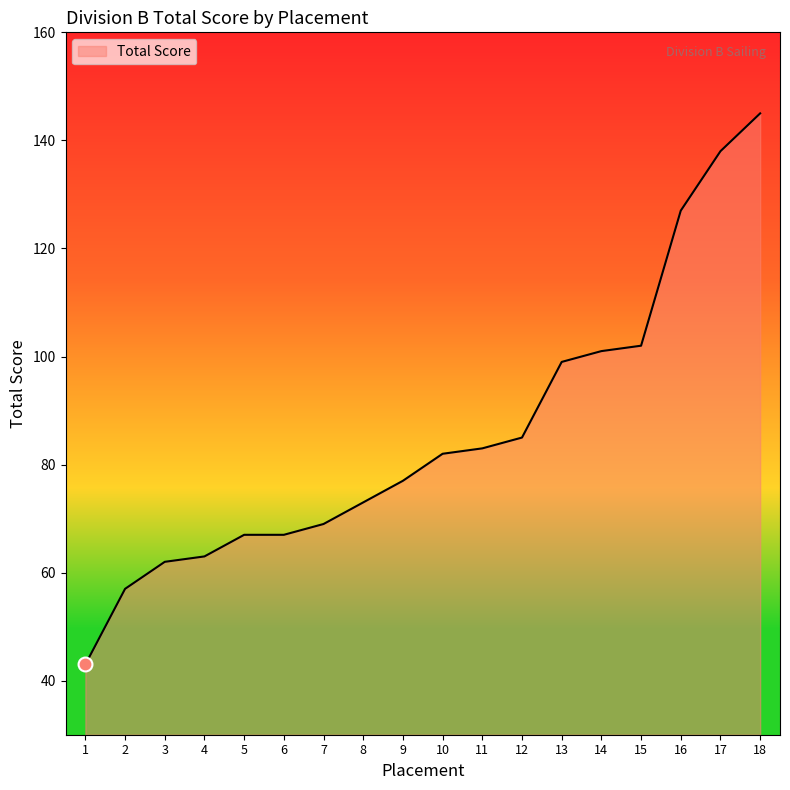

Reading left to right, transcribe all the data shown in this chart.

43	57	62	63	67	67	69	73	77	82	83	85	99	101	102	127	138	145